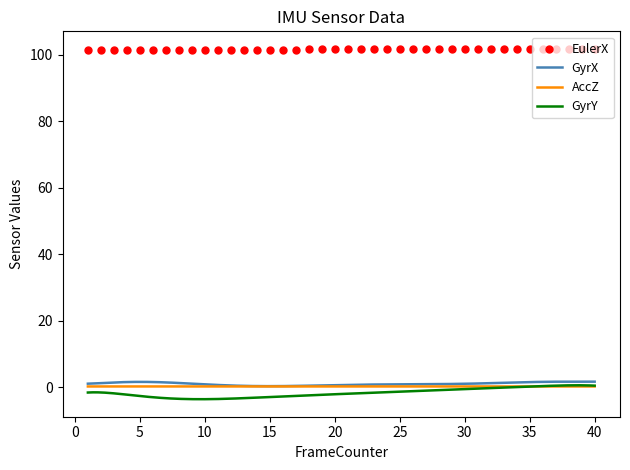

What is the total value across all series at 31?

102.4